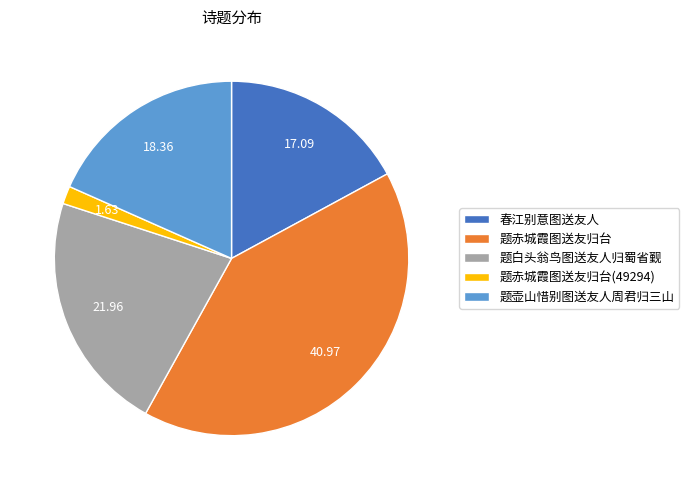

Combined, do 春江别意图送友人 and 题白头翁鸟图送友人归蜀省觐 account for over 50%?

No